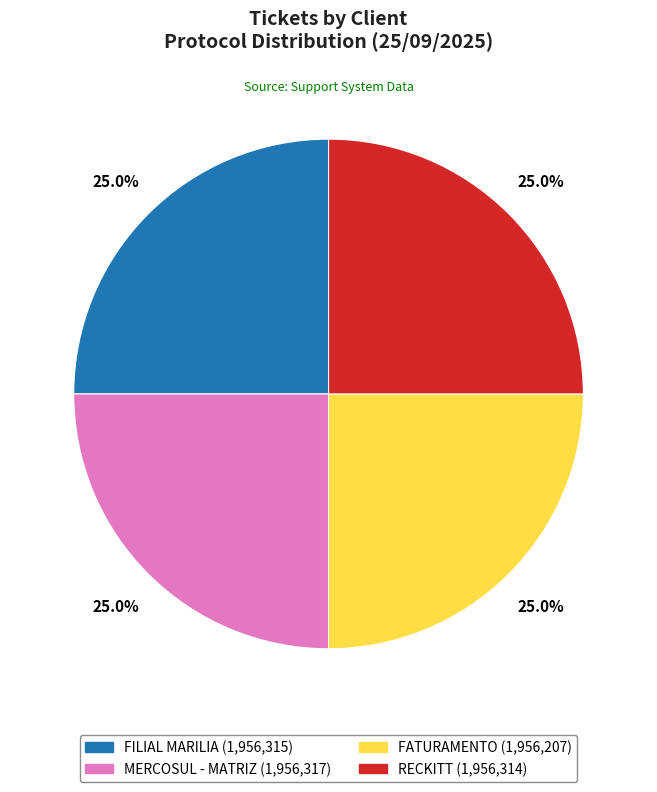

What percentage is the MERCOSUL - MATRIZ slice, to the nearest percent?

25%